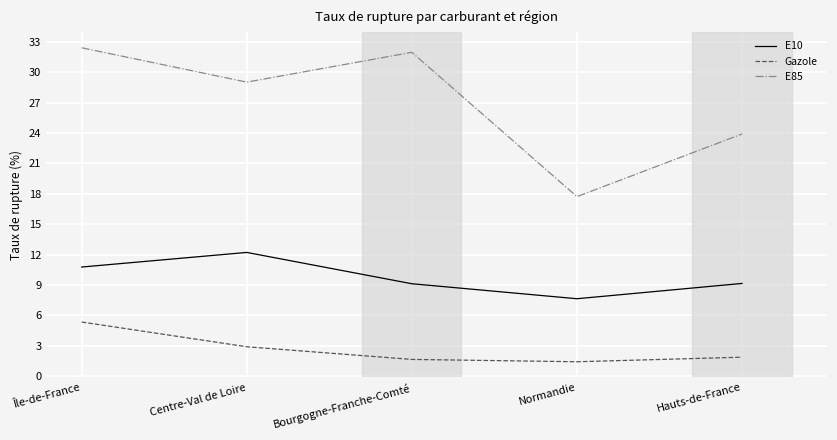

Is this an area chart (filled region under the line)?

No